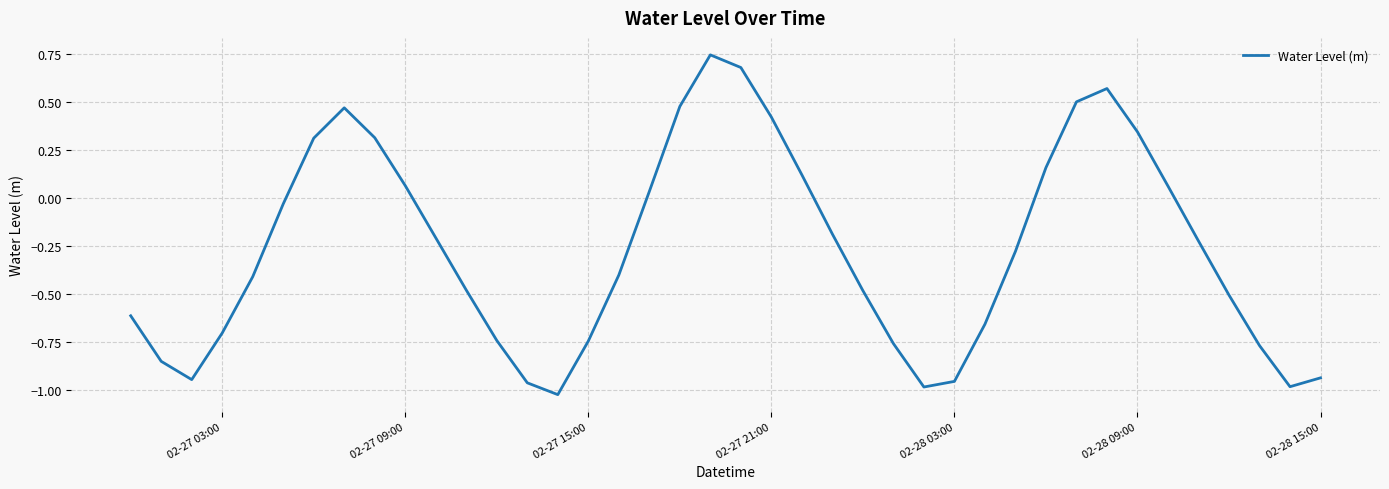

True or false: there are more than 1 points higher than both neighbors.

True